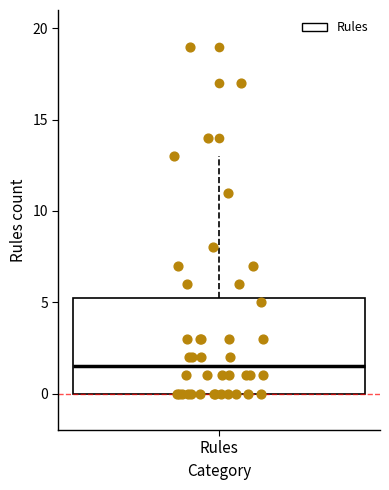

Where is the upper edge of the box for Rules on the y-axis? The values are not printed on the chart, so give them approximately, as read against the axis.

5.5